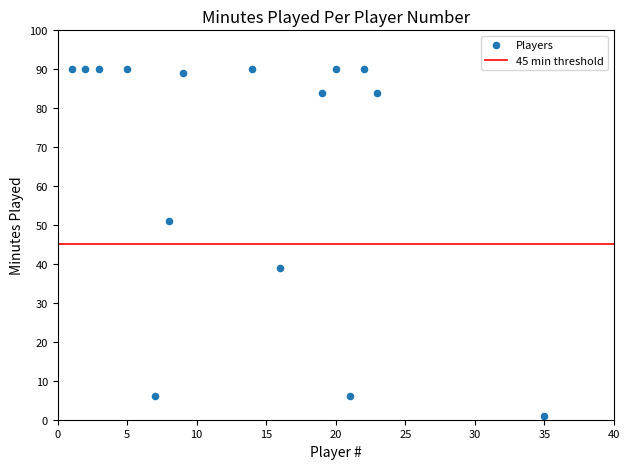

What is the range of X values (max minus min)?

34